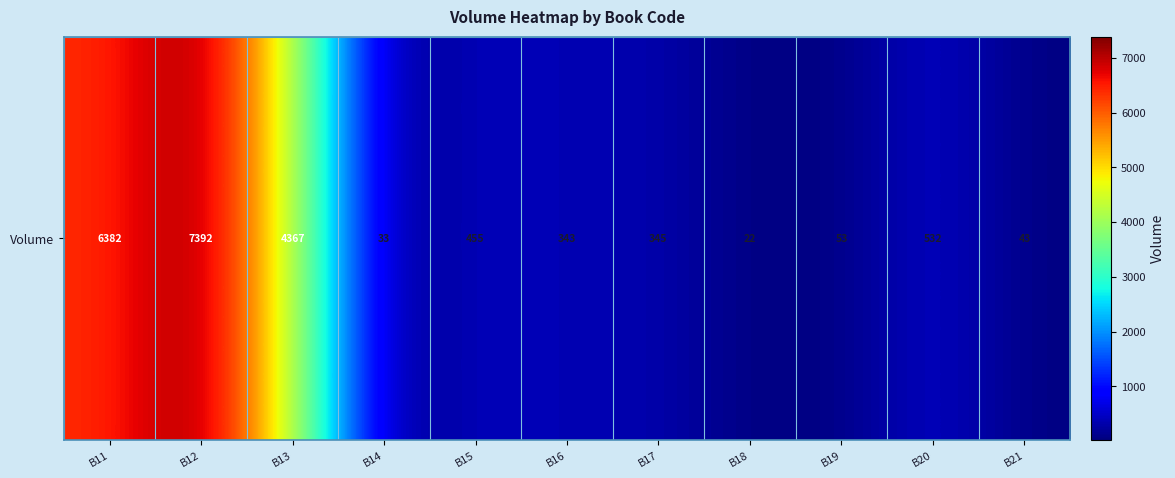

What is the minimum value shown in the chart?

22